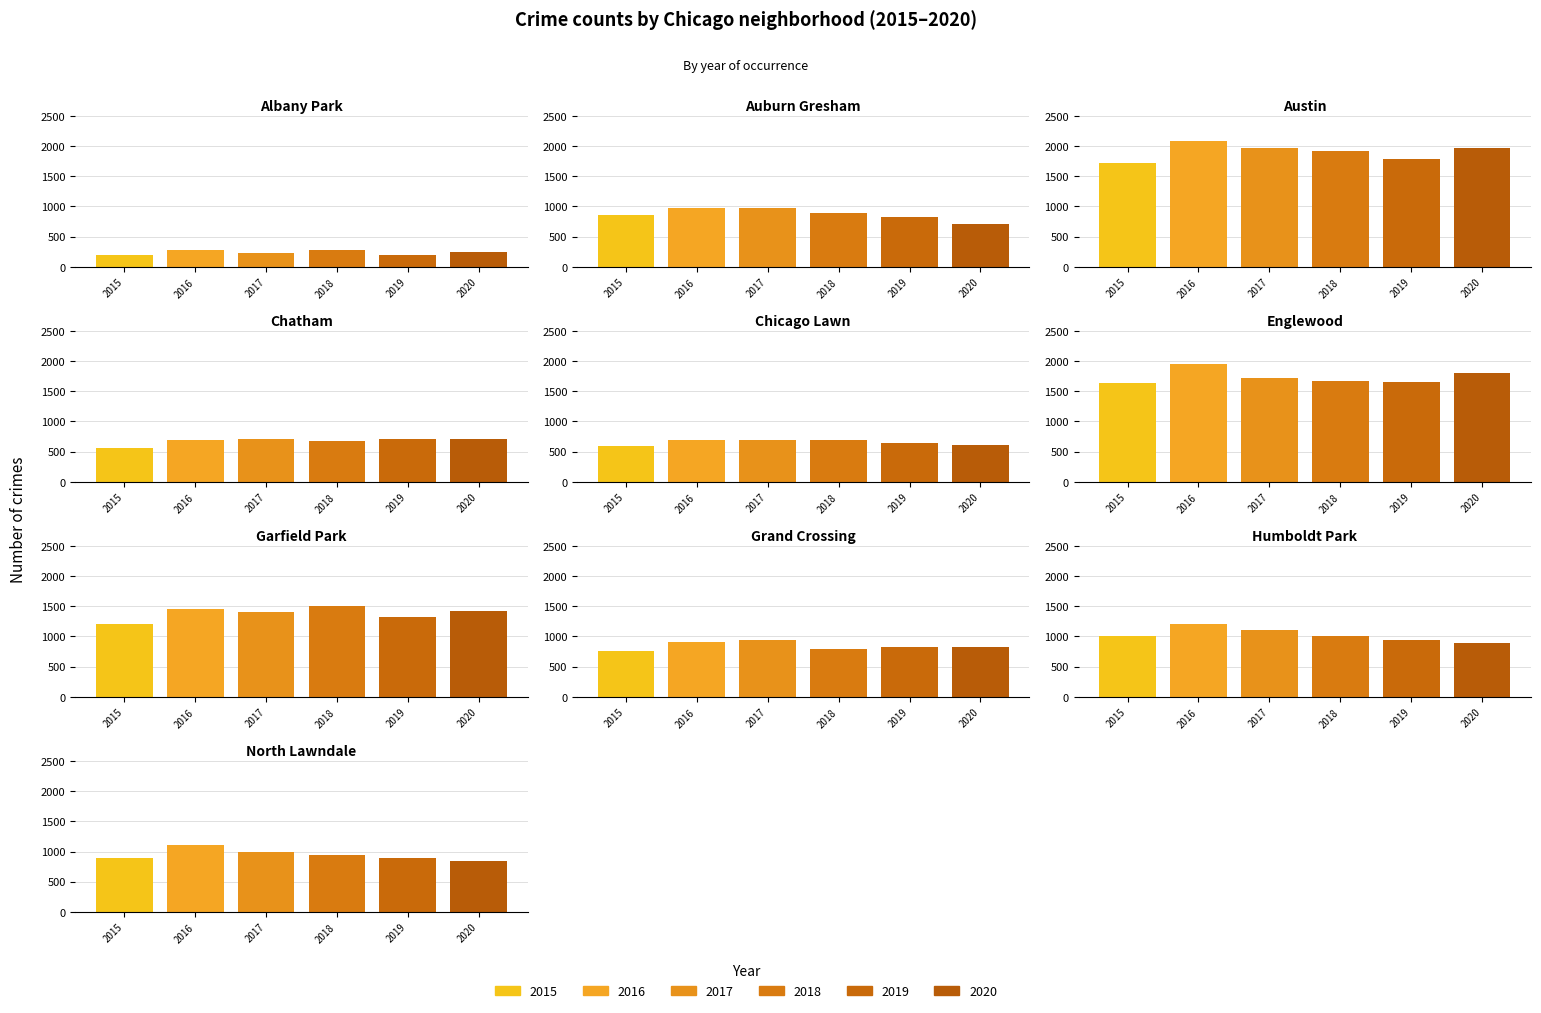

How many data points does each series have?

10